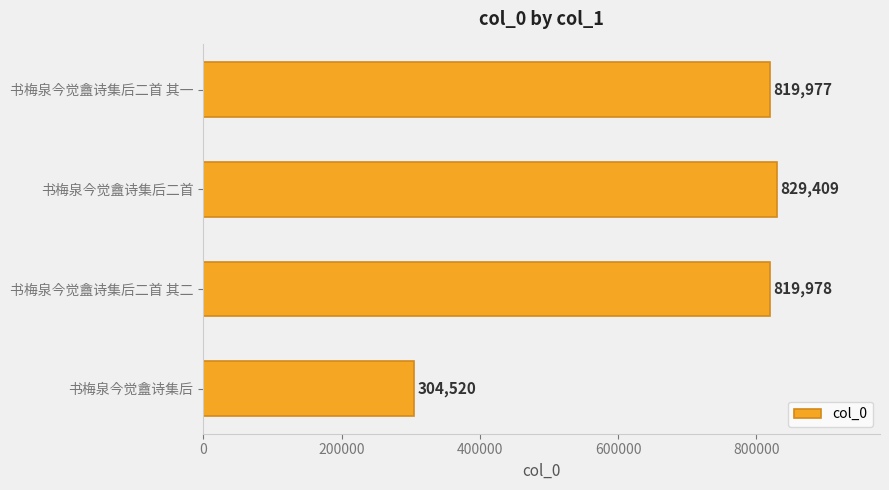

What is the maximum value shown in the chart?

829409